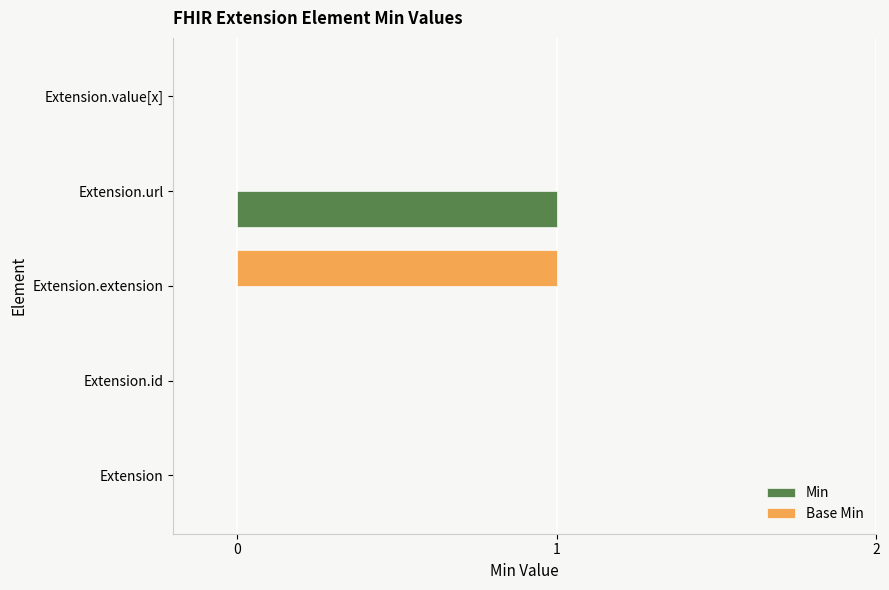

Which category has the highest value in the Min series?

Extension.url